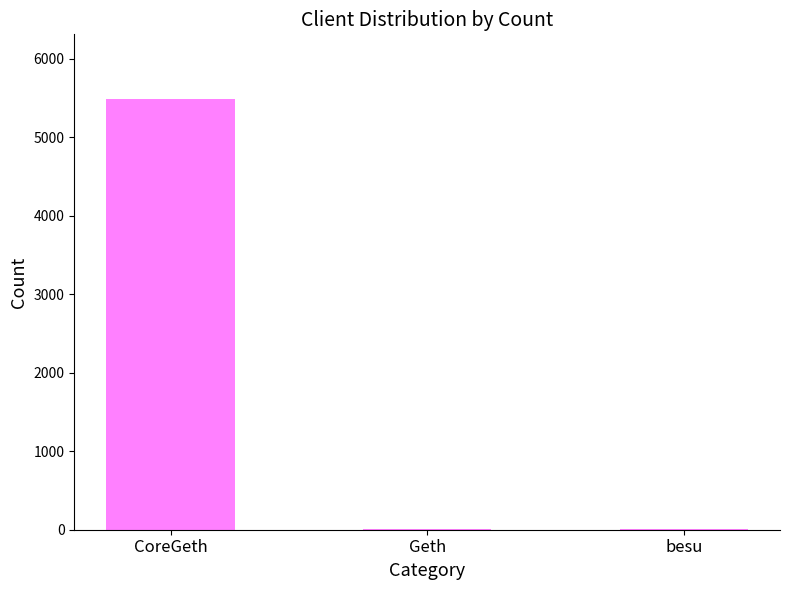

Which category has the highest value across all series?

CoreGeth